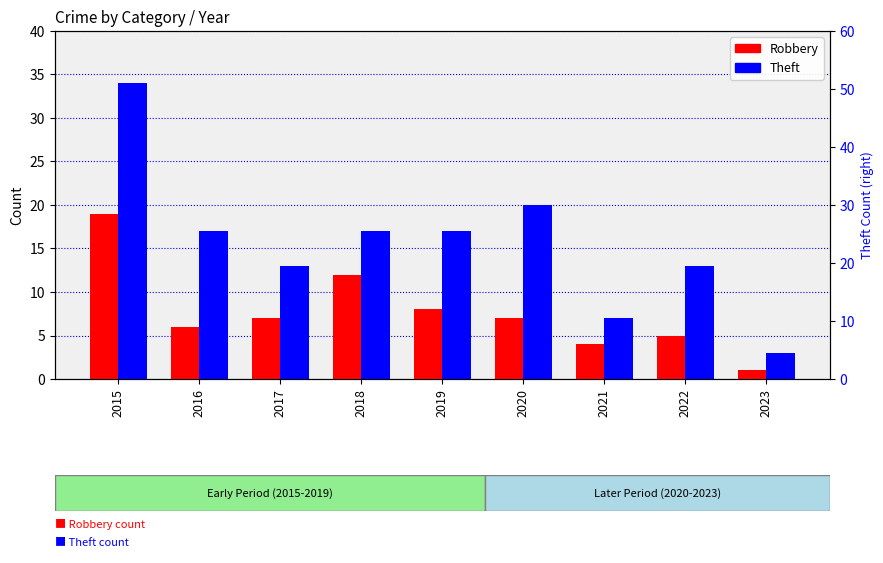

What is the lowest value of the Robbery series?

1